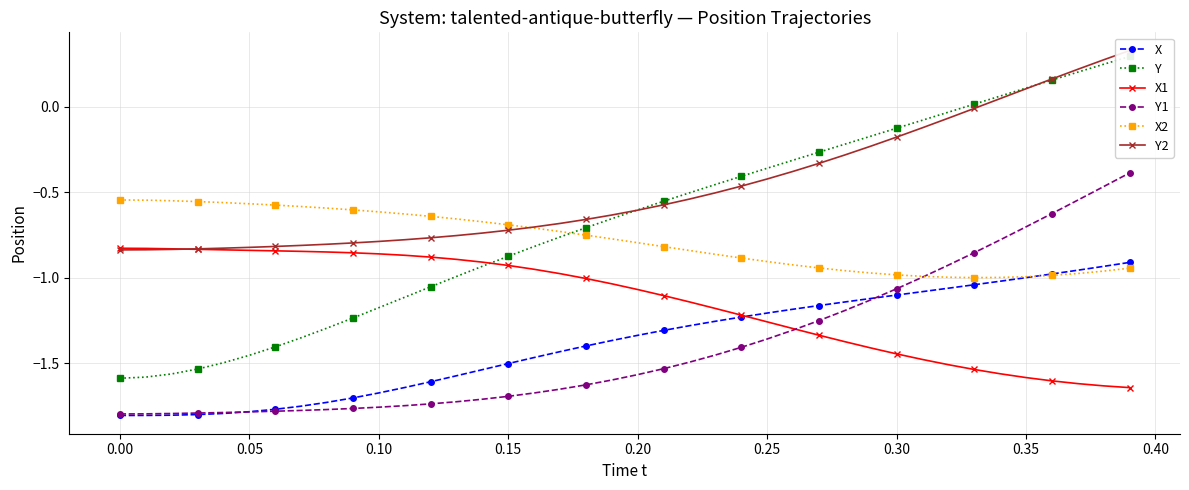

Is it true that X2 equals -1.3 at 24?

False